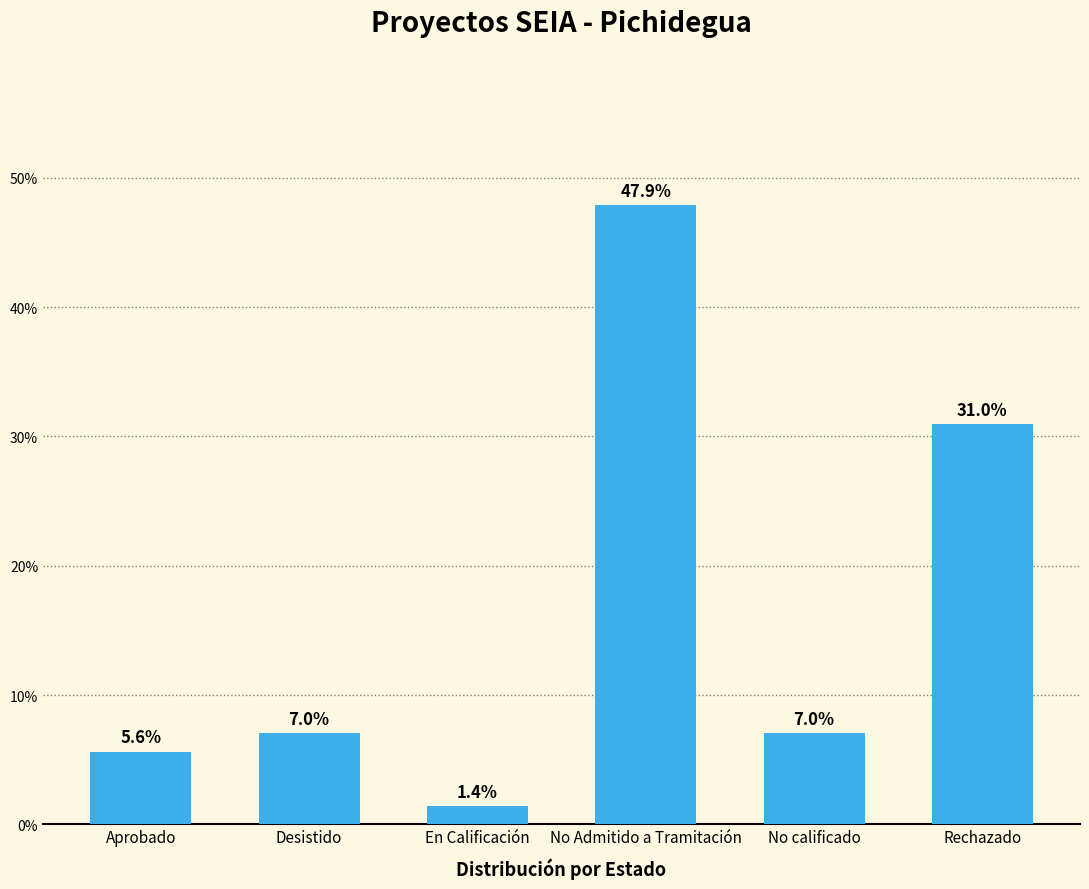

At which category does the chart reach its minimum across all series?

En Calificación